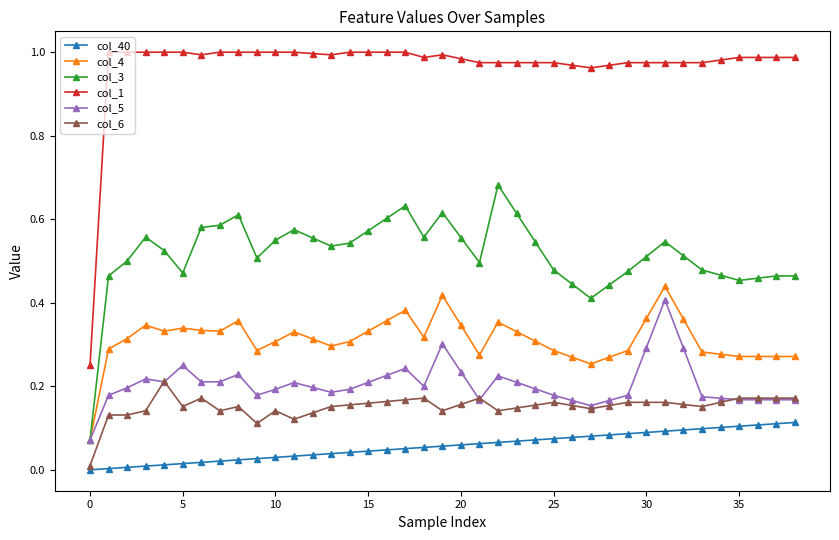

Which series has the widest spread of values?

col_1